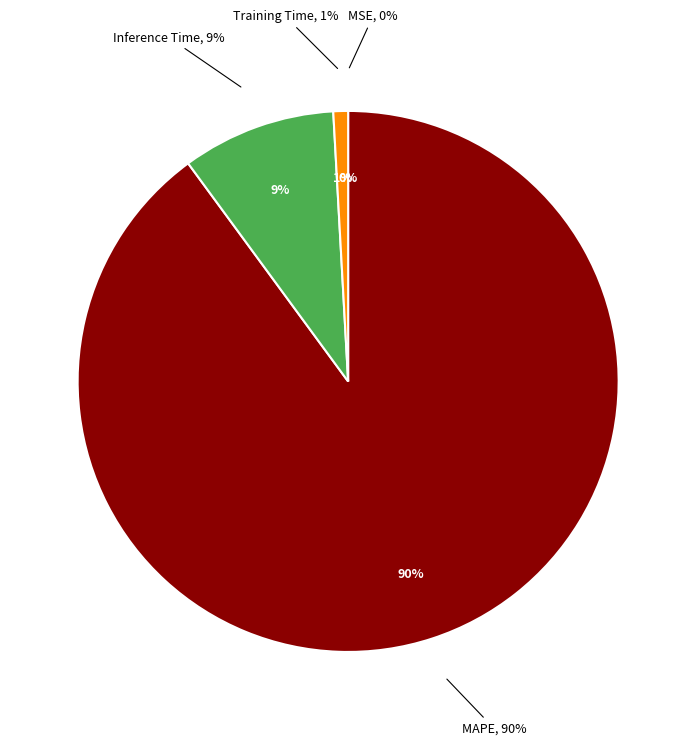

What is the total percentage of Inference Time and MAPE?

99.1%